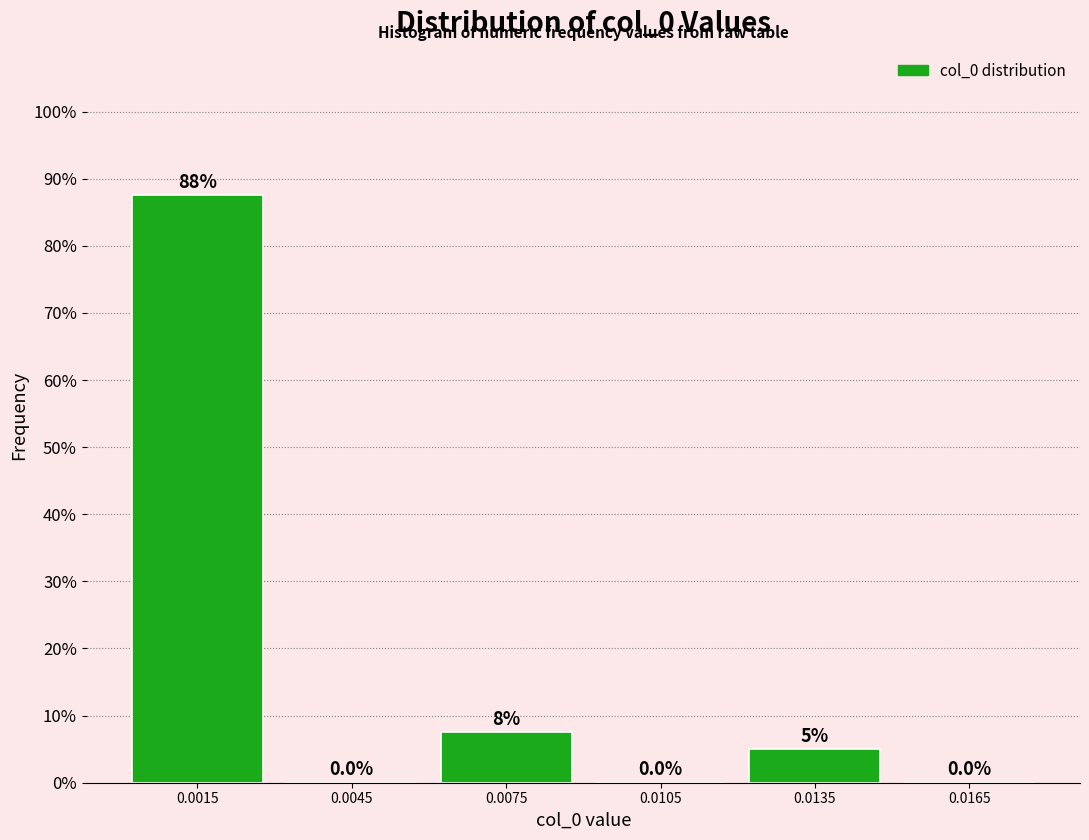

Reading right to left, what are all the values shown in this chart?

0.0165=0.0	0.0135=5.0	0.0105=0.0	0.0075=7.5	0.0045=0.0	0.0015=87.5